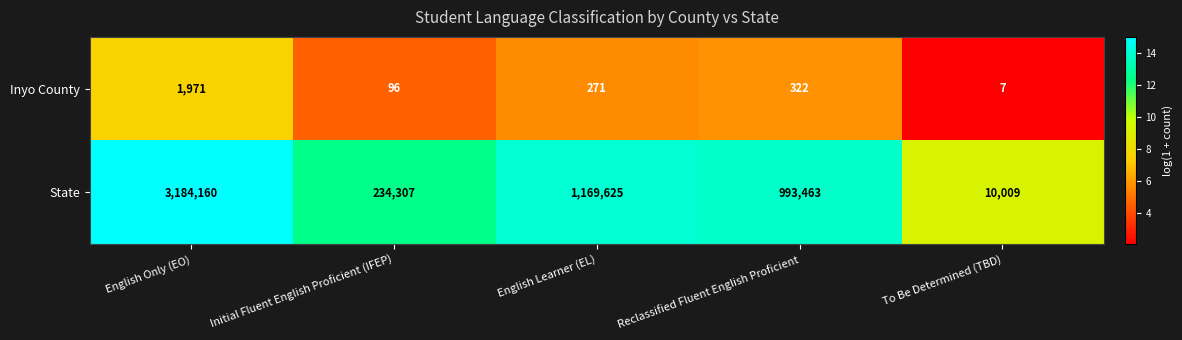

Which series has the largest total across all categories?

State